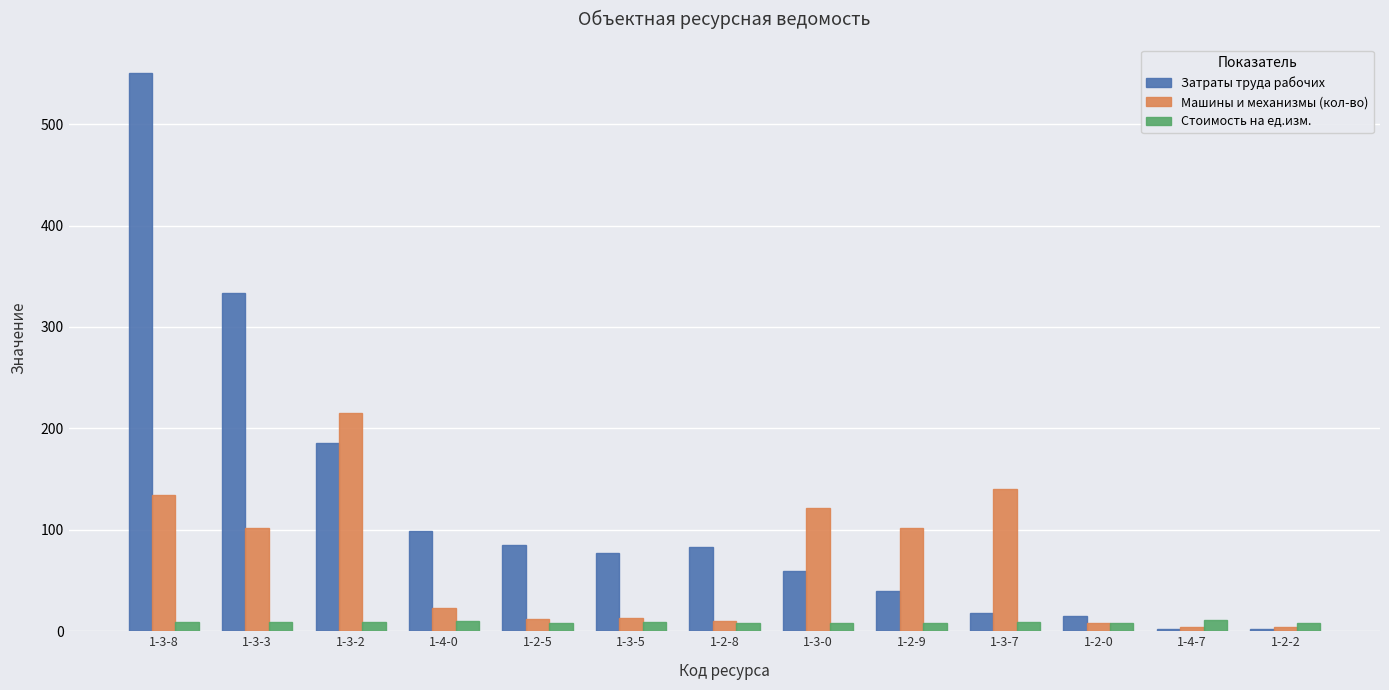

How many bars are there in each group?

3